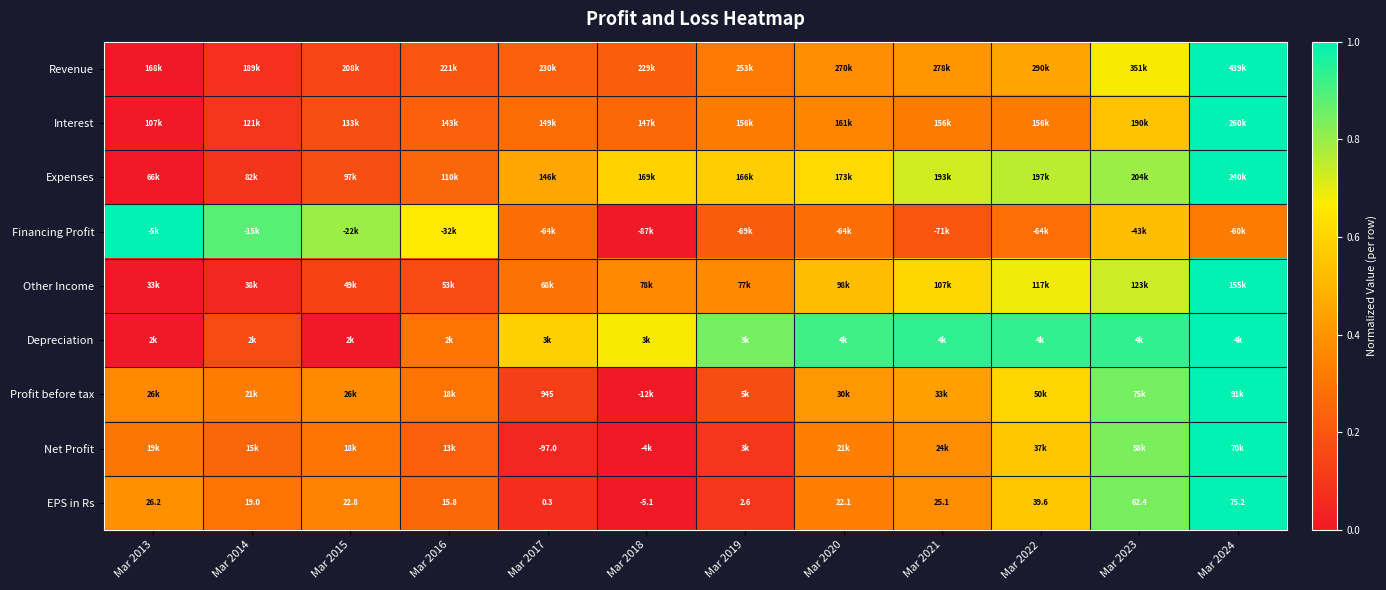

At how many categories does at least one series exceed 0?

12